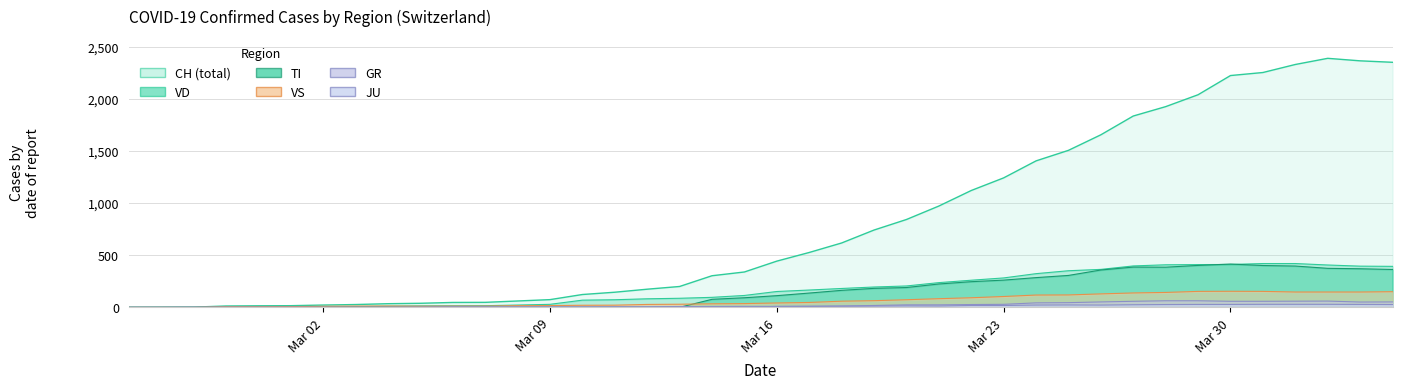

What is the value of the VD point at the 14th from the left?

29